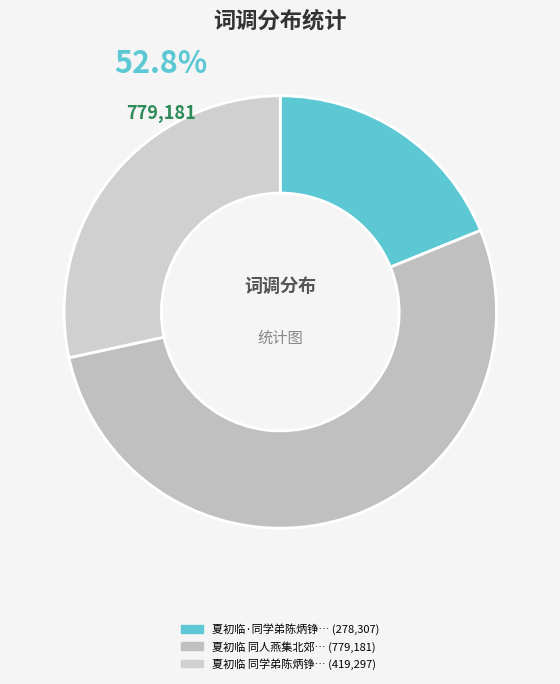

Is 夏初临 同人燕集北郊园亭，得西字 the majority of the pie?

Yes